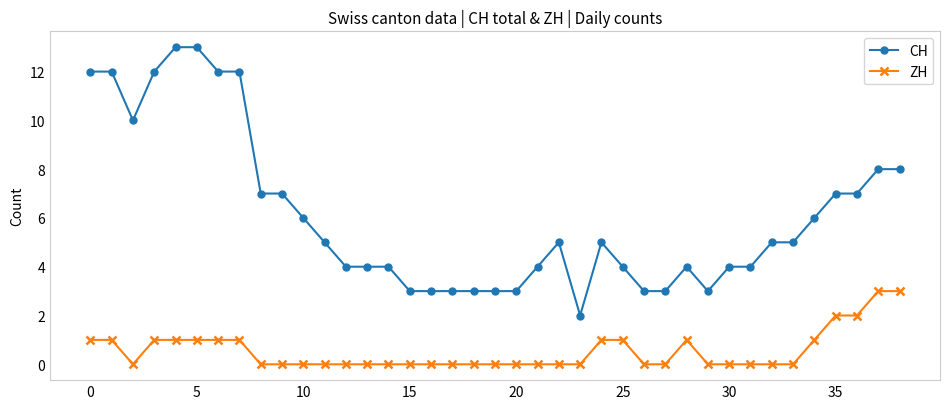

How many lines are shown in the chart?

2